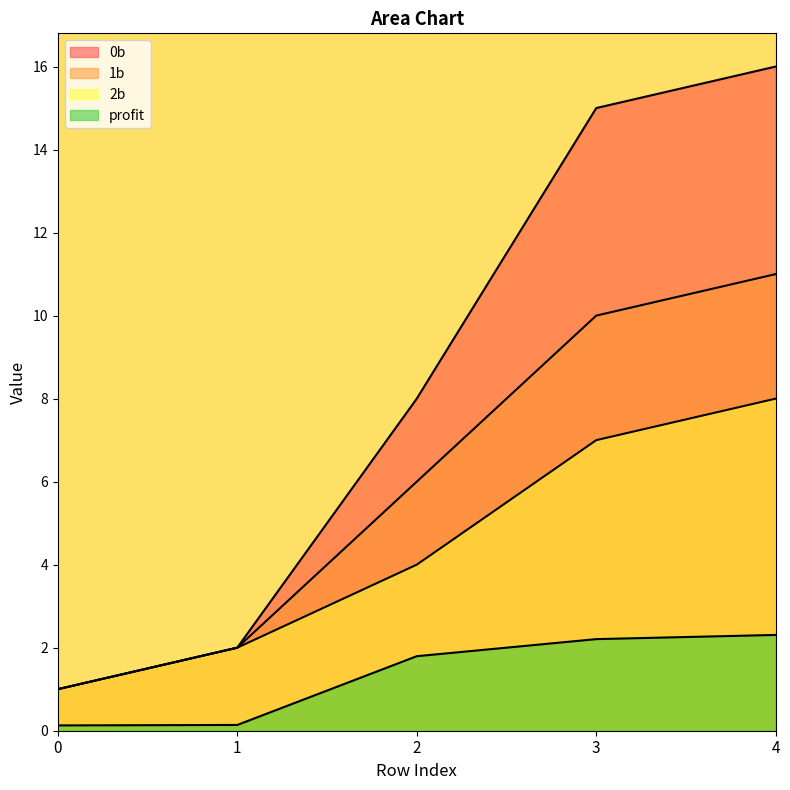

How many 1b values are between 2 and 10?

3